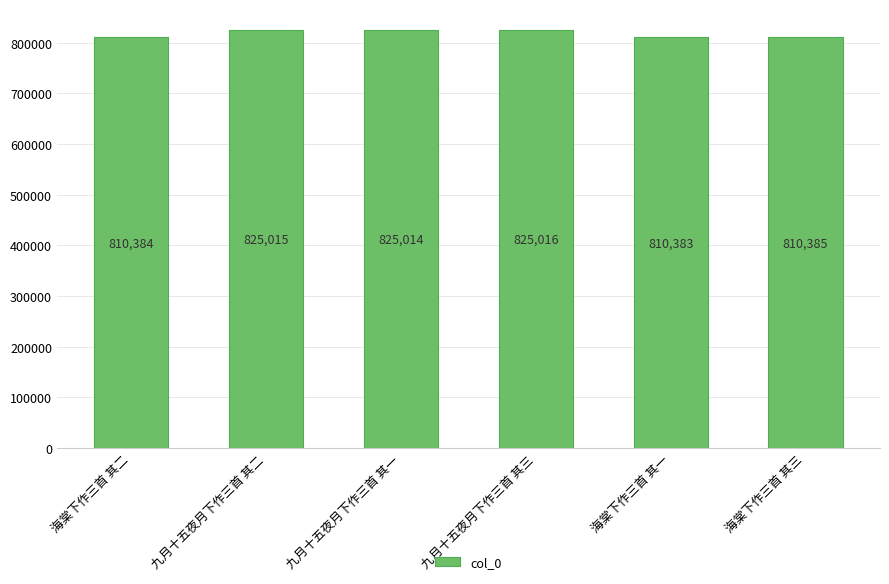

Is it true that the value at 海棠下作三首 其一 is 810383?

True